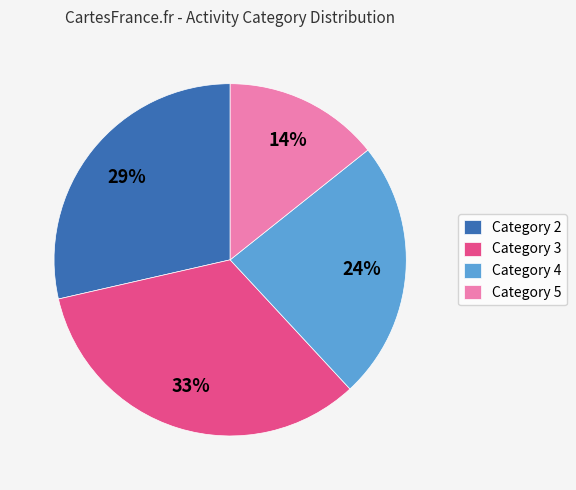

How many segments does this pie chart have?

4